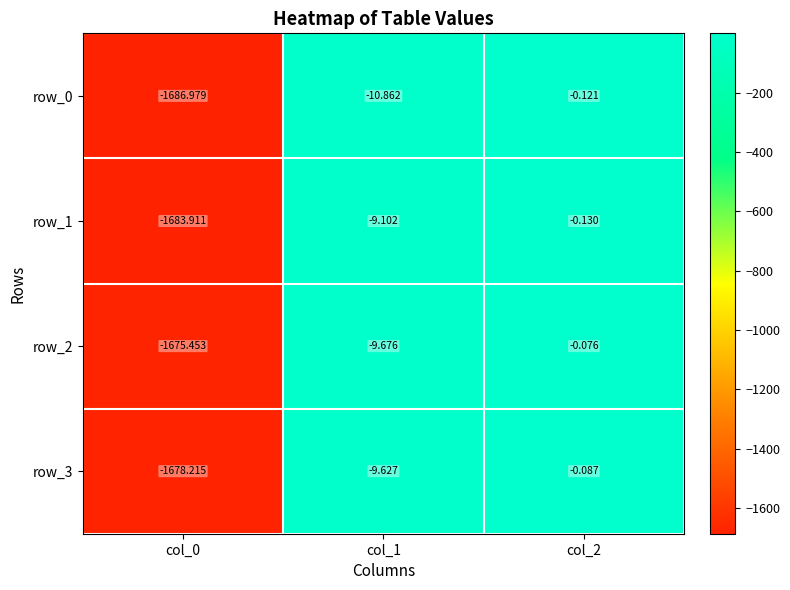

What is the lowest value of the row_2 series?

-1675.5